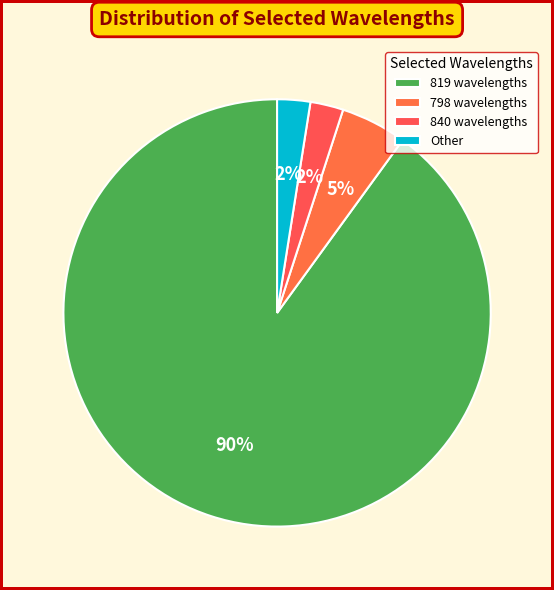

Is it true that 819 wavelengths is 90% of the pie?

True